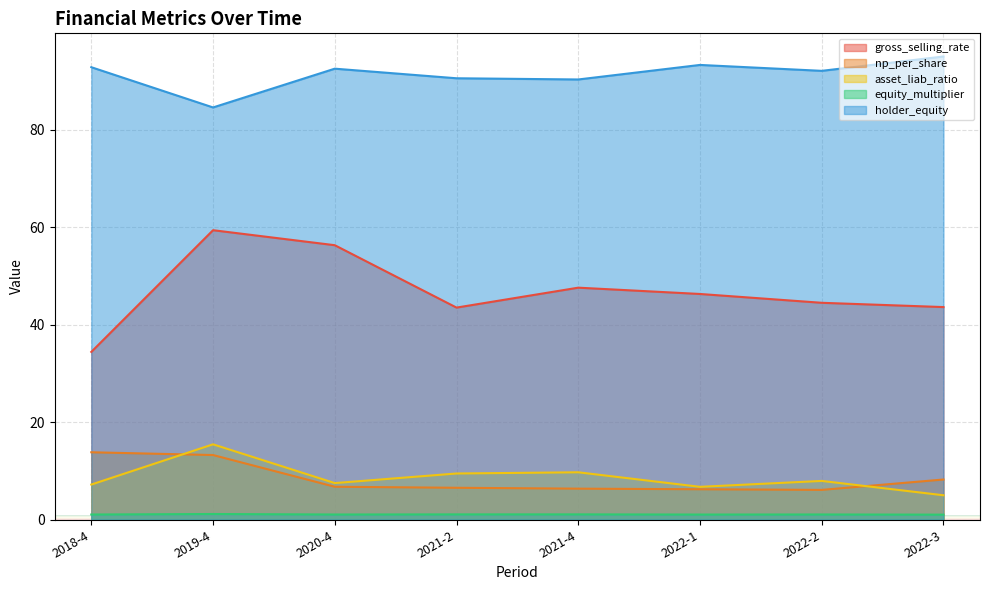

How many lines are shown in the chart?

5